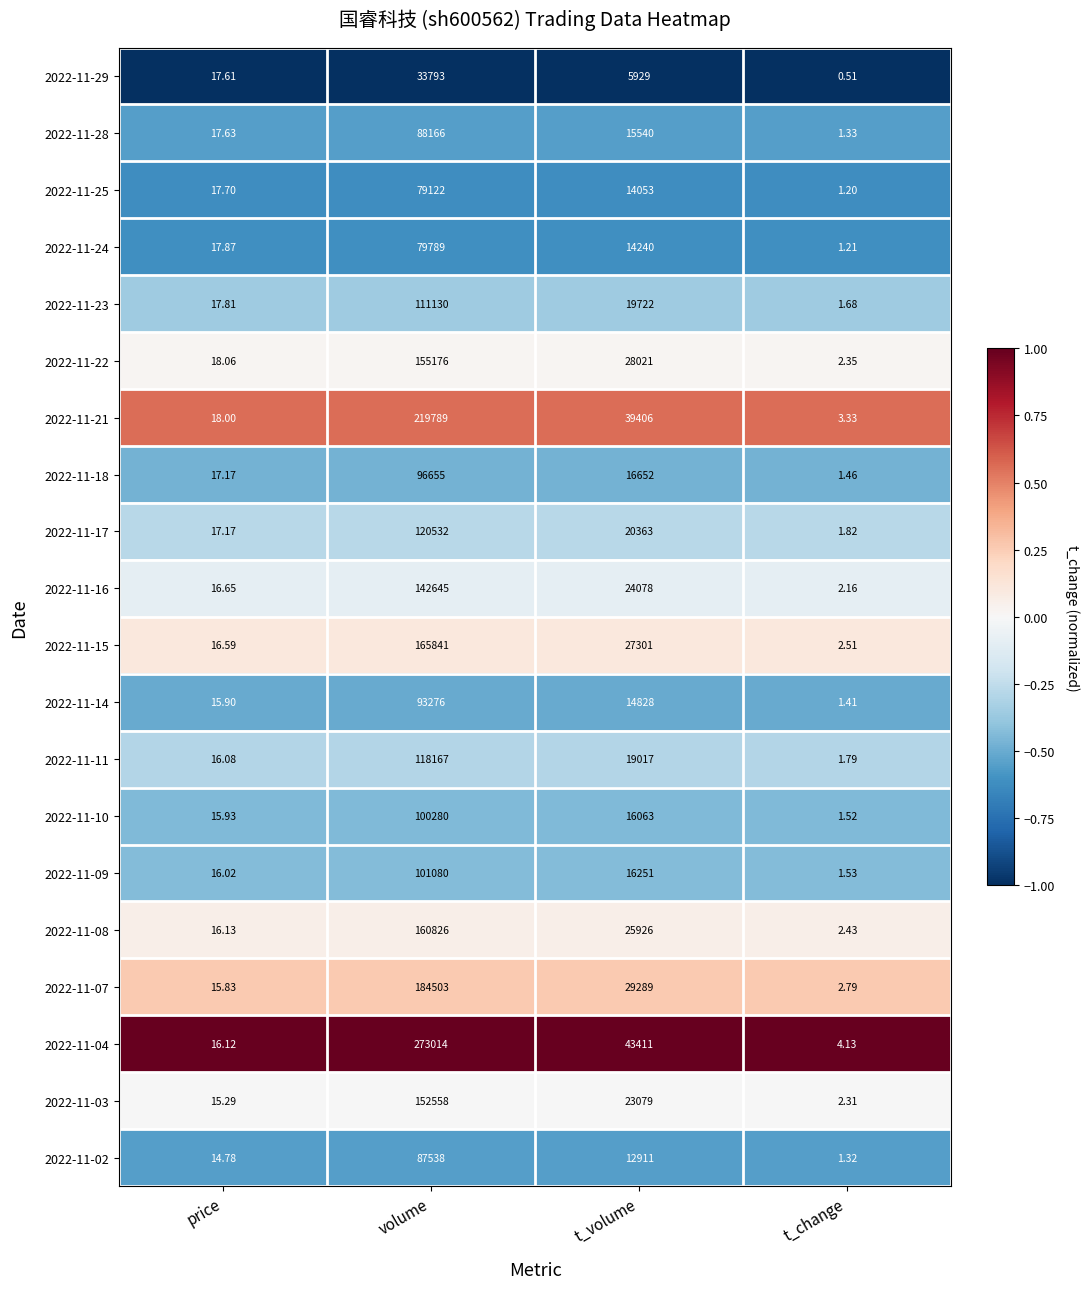

Rank the series by their maximum value, from lowest to highest.

2022-11-29, 2022-11-25, 2022-11-24, 2022-11-02, 2022-11-28, 2022-11-14, 2022-11-18, 2022-11-10, 2022-11-09, 2022-11-23, 2022-11-11, 2022-11-17, 2022-11-16, 2022-11-03, 2022-11-22, 2022-11-08, 2022-11-15, 2022-11-07, 2022-11-21, 2022-11-04